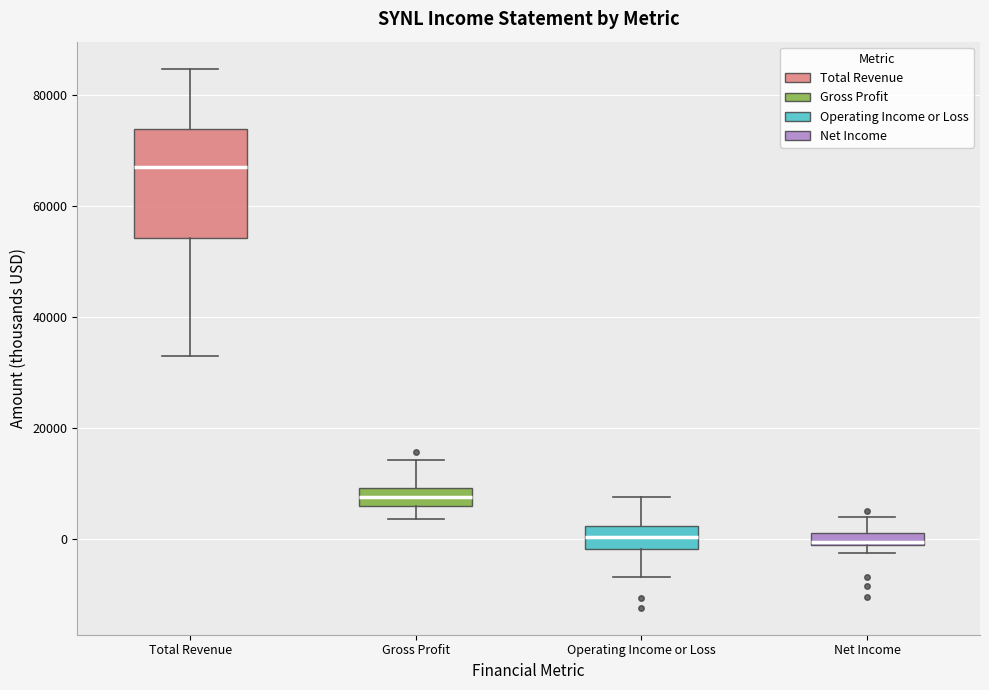

Where does the lower whisker of the box for Gross Profit end on the y-axis? The values are not printed on the chart, so give them approximately, as read against the axis.

4000